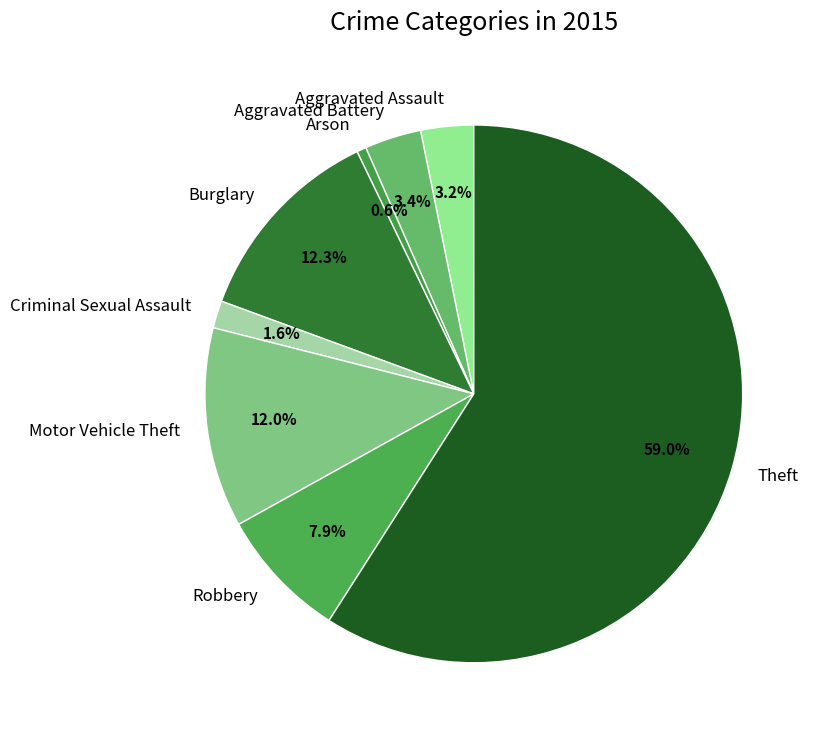

Which category has the smallest portion of the pie?

Arson